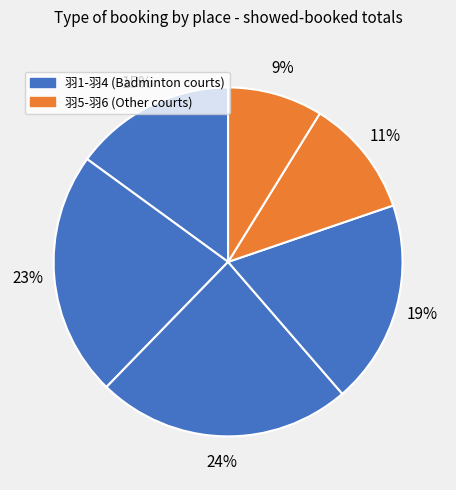

Is there any slice that represents more than half of the pie?

No